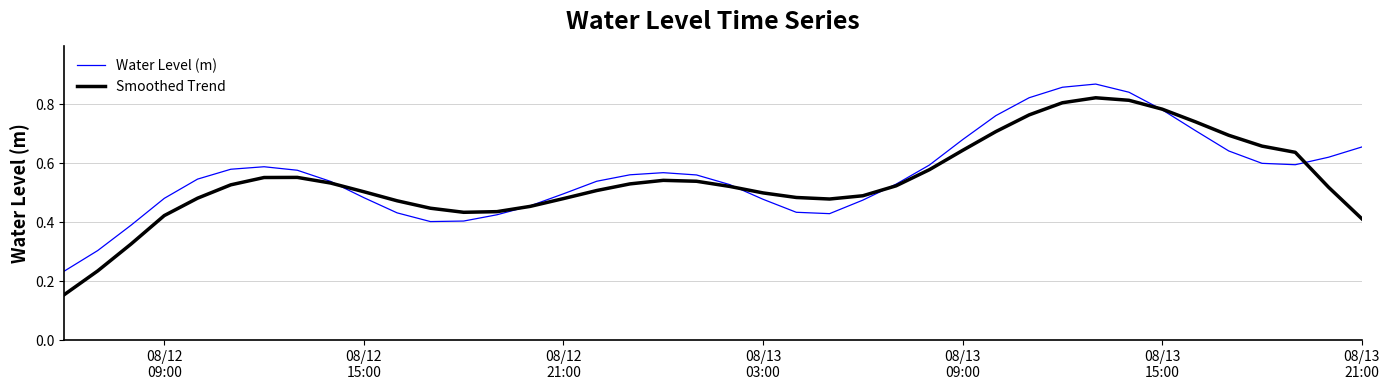

What is the difference between the second highest and second lowest values in the Smoothed Trend series?

0.6